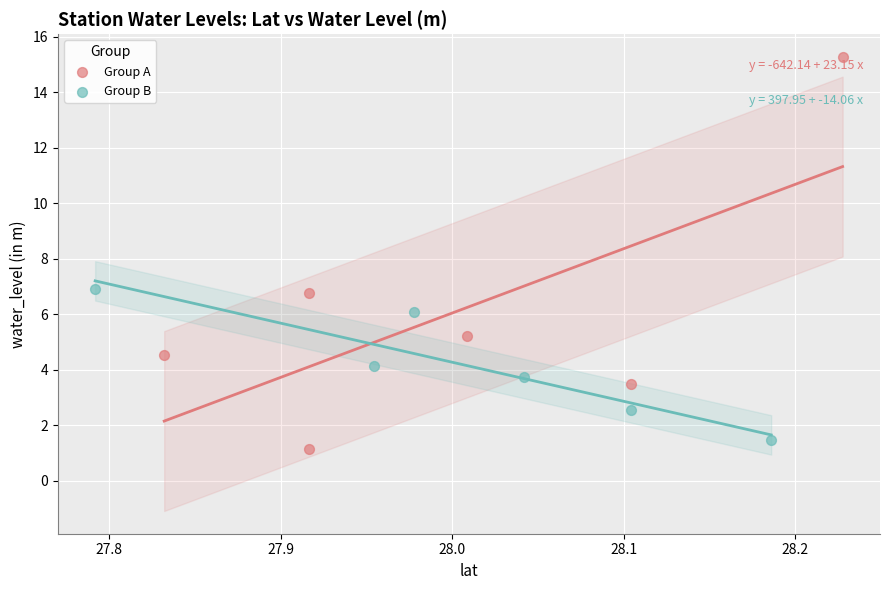

What are all the series names shown in the legend?

Group A, Group B